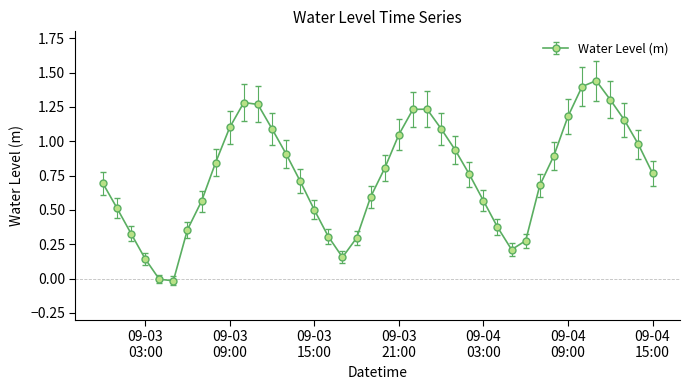

What is the sum of all values?

30.0